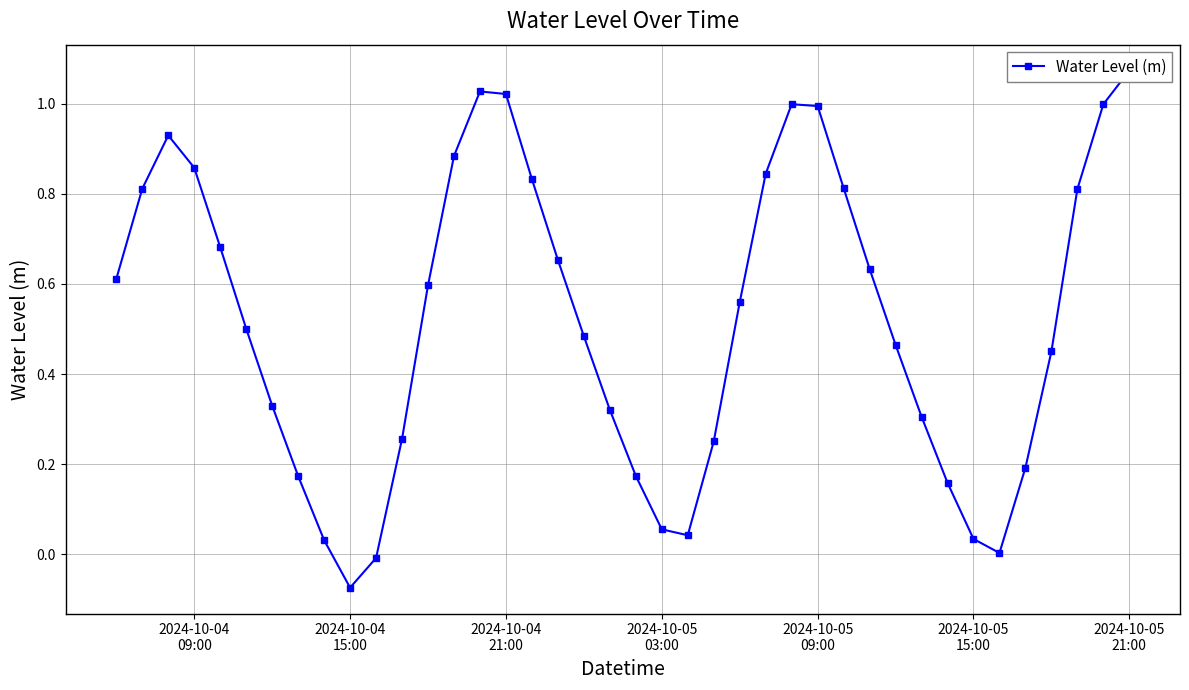

What is the greatest value displayed?

1.1